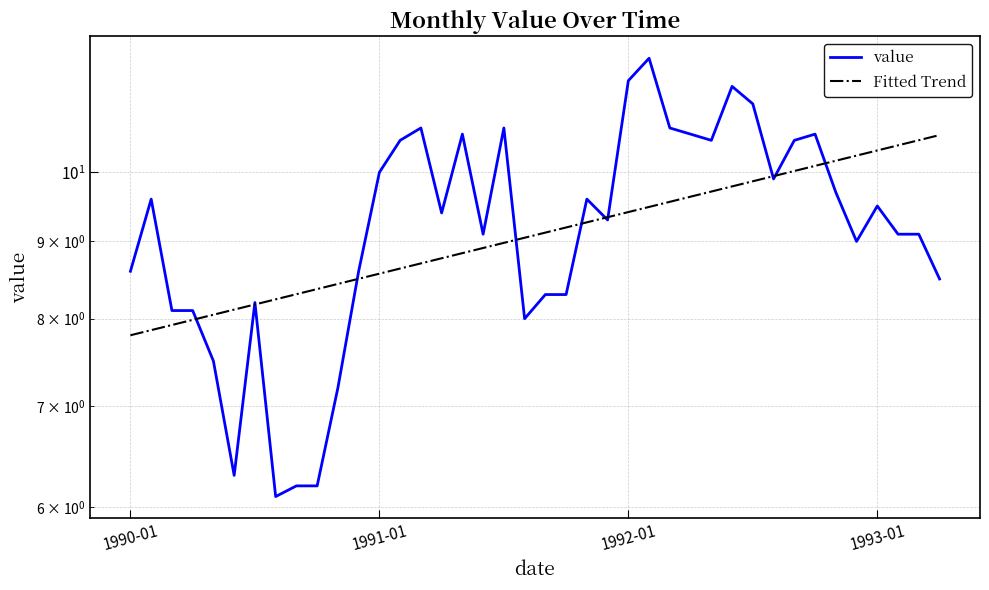

How many data points in value are less than 9?

15